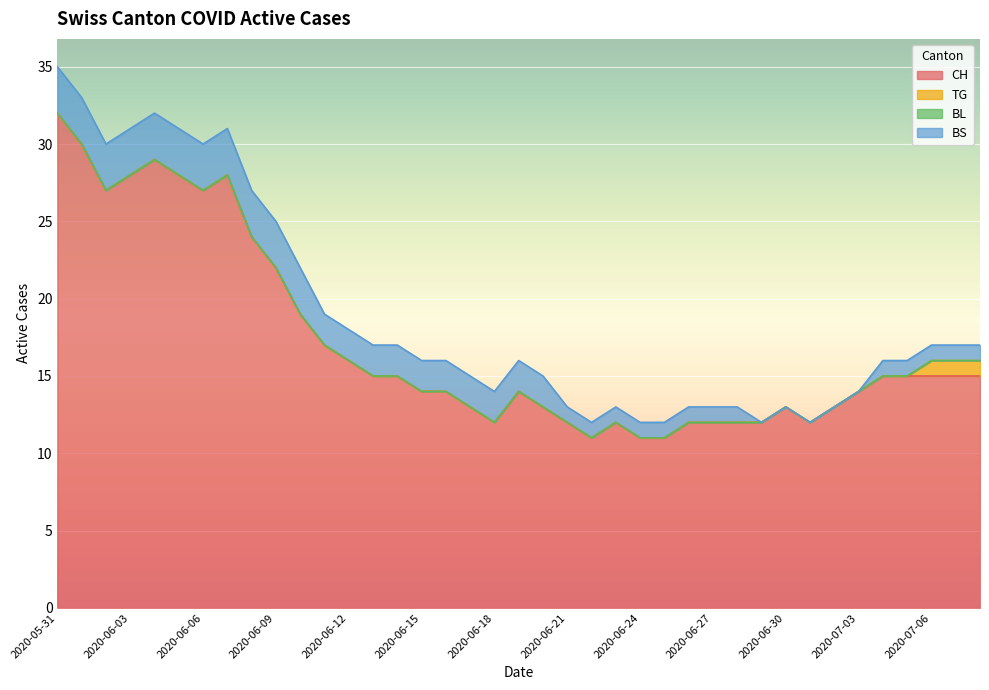

Reading left to right, extract all data points from this chart.

CH: 2020-05-31=32	2020-06-01=30	2020-06-02=27	2020-06-03=28	2020-06-04=29	2020-06-05=28	2020-06-06=27	2020-06-07=28	2020-06-08=24	2020-06-09=22	2020-06-10=19	2020-06-11=17	2020-06-12=16	2020-06-13=15	2020-06-14=15	2020-06-15=14	2020-06-16=14	2020-06-17=13	2020-06-18=12	2020-06-19=14	2020-06-20=13	2020-06-21=12	2020-06-22=11	2020-06-23=12	2020-06-24=11	2020-06-25=11	2020-06-26=12	2020-06-27=12	2020-06-28=12	2020-06-29=12	2020-06-30=13	2020-07-01=12	2020-07-02=13	2020-07-03=14	2020-07-04=15	2020-07-05=15	2020-07-06=15	2020-07-07=15	2020-07-08=15
TG: 2020-05-31=0	2020-06-01=0	2020-06-02=0	2020-06-03=0	2020-06-04=0	2020-06-05=0	2020-06-06=0	2020-06-07=0	2020-06-08=0	2020-06-09=0	2020-06-10=0	2020-06-11=0	2020-06-12=0	2020-06-13=0	2020-06-14=0	2020-06-15=0	2020-06-16=0	2020-06-17=0	2020-06-18=0	2020-06-19=0	2020-06-20=0	2020-06-21=0	2020-06-22=0	2020-06-23=0	2020-06-24=0	2020-06-25=0	2020-06-26=0	2020-06-27=0	2020-06-28=0	2020-06-29=0	2020-06-30=0	2020-07-01=0	2020-07-02=0	2020-07-03=0	2020-07-04=0	2020-07-05=0	2020-07-06=1	2020-07-07=1	2020-07-08=1
BL: 2020-05-31=0	2020-06-01=0	2020-06-02=0	2020-06-03=0	2020-06-04=0	2020-06-05=0	2020-06-06=0	2020-06-07=0	2020-06-08=0	2020-06-09=0	2020-06-10=0	2020-06-11=0	2020-06-12=0	2020-06-13=0	2020-06-14=0	2020-06-15=0	2020-06-16=0	2020-06-17=0	2020-06-18=0	2020-06-19=0	2020-06-20=0	2020-06-21=0	2020-06-22=0	2020-06-23=0	2020-06-24=0	2020-06-25=0	2020-06-26=0	2020-06-27=0	2020-06-28=0	2020-06-29=0	2020-06-30=0	2020-07-01=0	2020-07-02=0	2020-07-03=0	2020-07-04=0	2020-07-05=0	2020-07-06=0	2020-07-07=0	2020-07-08=0
BS: 2020-05-31=3	2020-06-01=3	2020-06-02=3	2020-06-03=3	2020-06-04=3	2020-06-05=3	2020-06-06=3	2020-06-07=3	2020-06-08=3	2020-06-09=3	2020-06-10=3	2020-06-11=2	2020-06-12=2	2020-06-13=2	2020-06-14=2	2020-06-15=2	2020-06-16=2	2020-06-17=2	2020-06-18=2	2020-06-19=2	2020-06-20=2	2020-06-21=1	2020-06-22=1	2020-06-23=1	2020-06-24=1	2020-06-25=1	2020-06-26=1	2020-06-27=1	2020-06-28=1	2020-06-29=0	2020-06-30=0	2020-07-01=0	2020-07-02=0	2020-07-03=0	2020-07-04=1	2020-07-05=1	2020-07-06=1	2020-07-07=1	2020-07-08=1